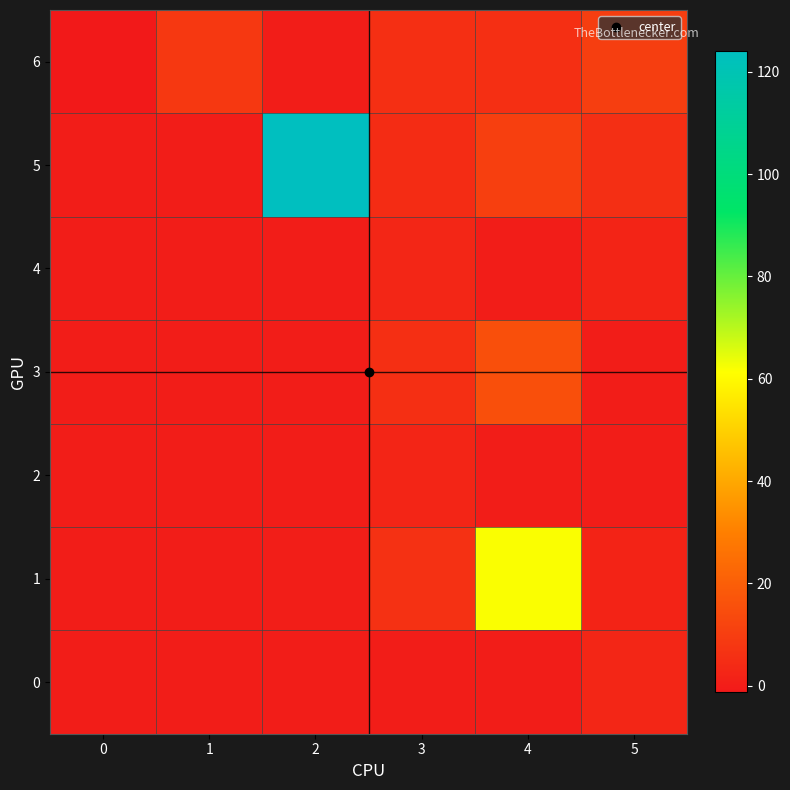

At 4, list the series in order from largest to smallest.

1, 3, 5, 6, 4, 2, 0